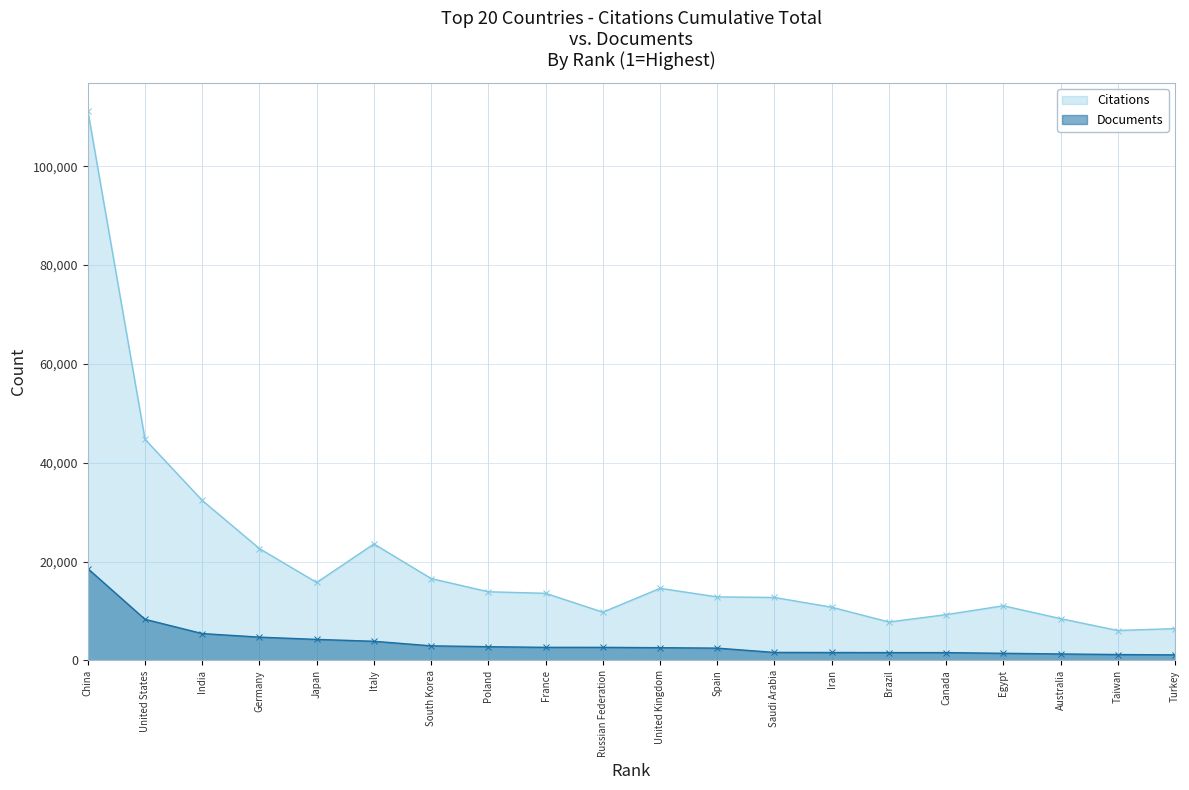

Is it true that Citations equals 6448 at 20?

True